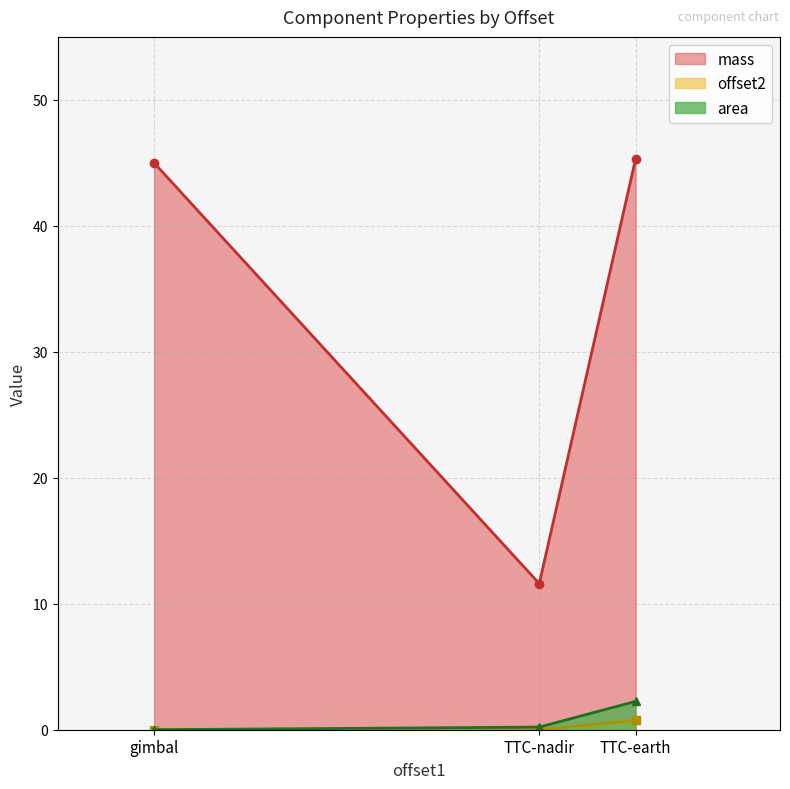

Which series has the widest spread of values?

mass